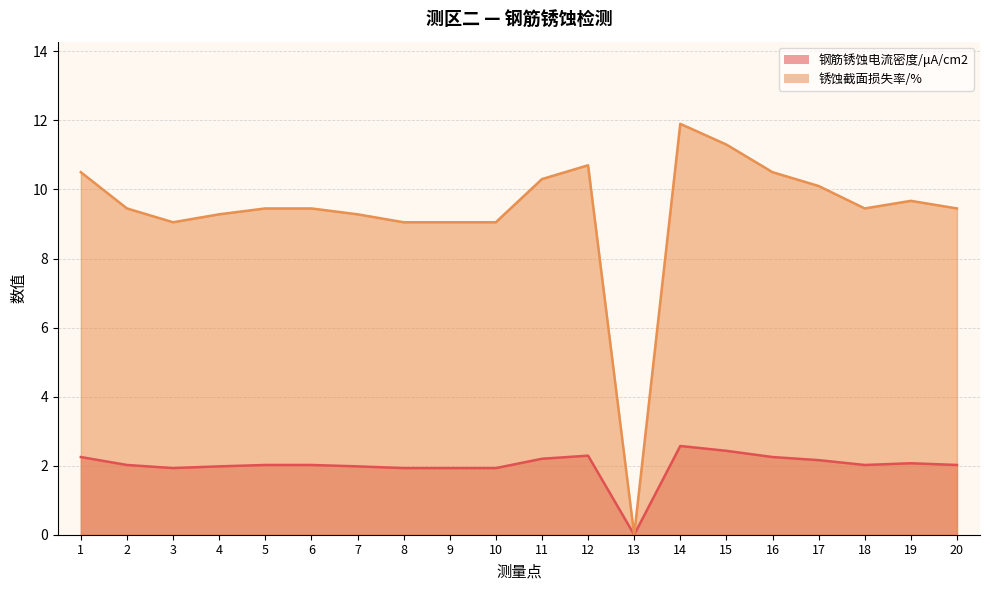

Where does the 钢筋锈蚀电流密度/μA/cm2 series first go above 2?

1